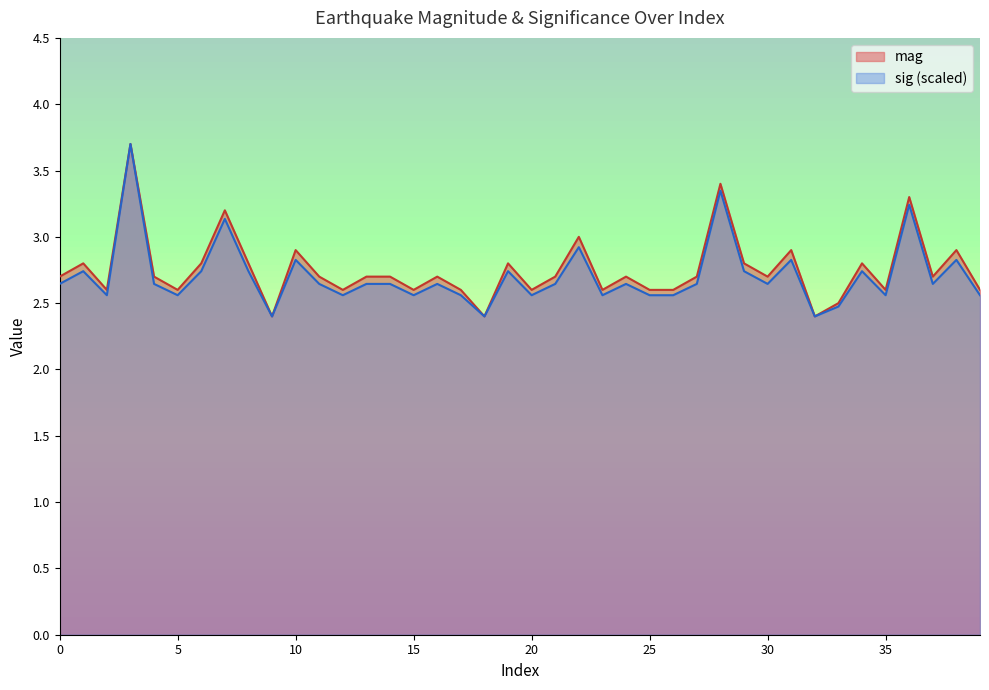

Where is the first local minimum for sig?

2